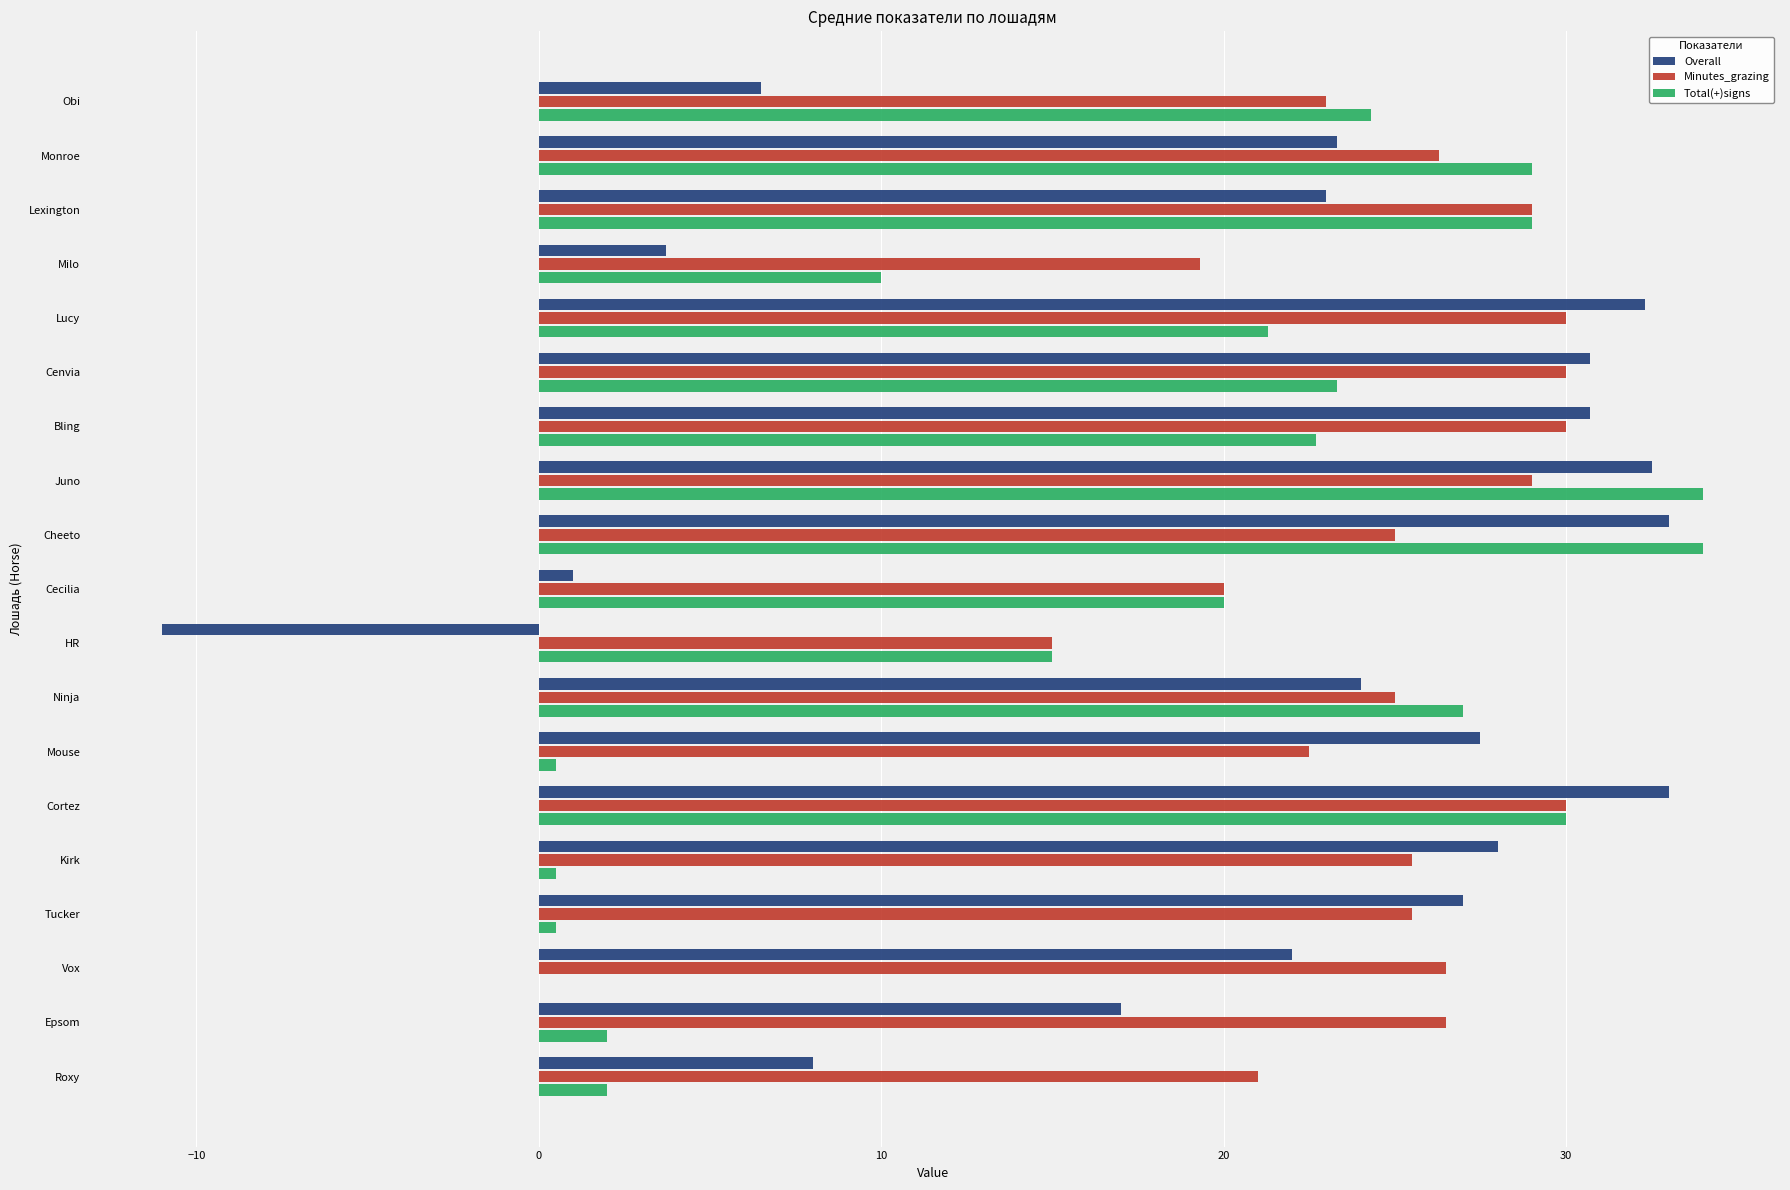

Count the number of data series in this chart.

3